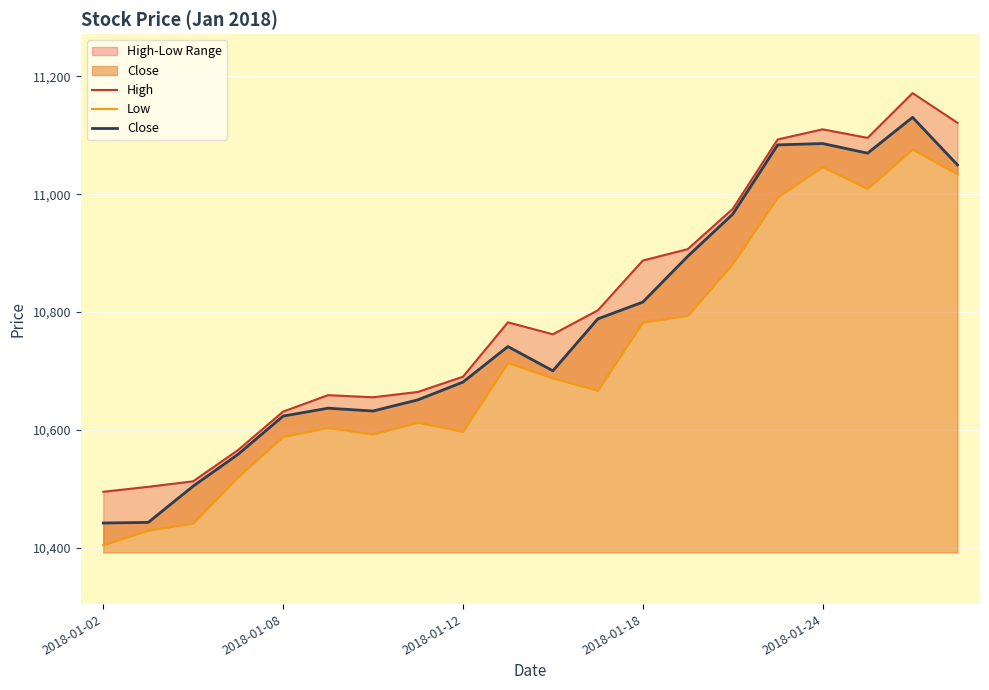

What is the maximum value for Close?

11130.4